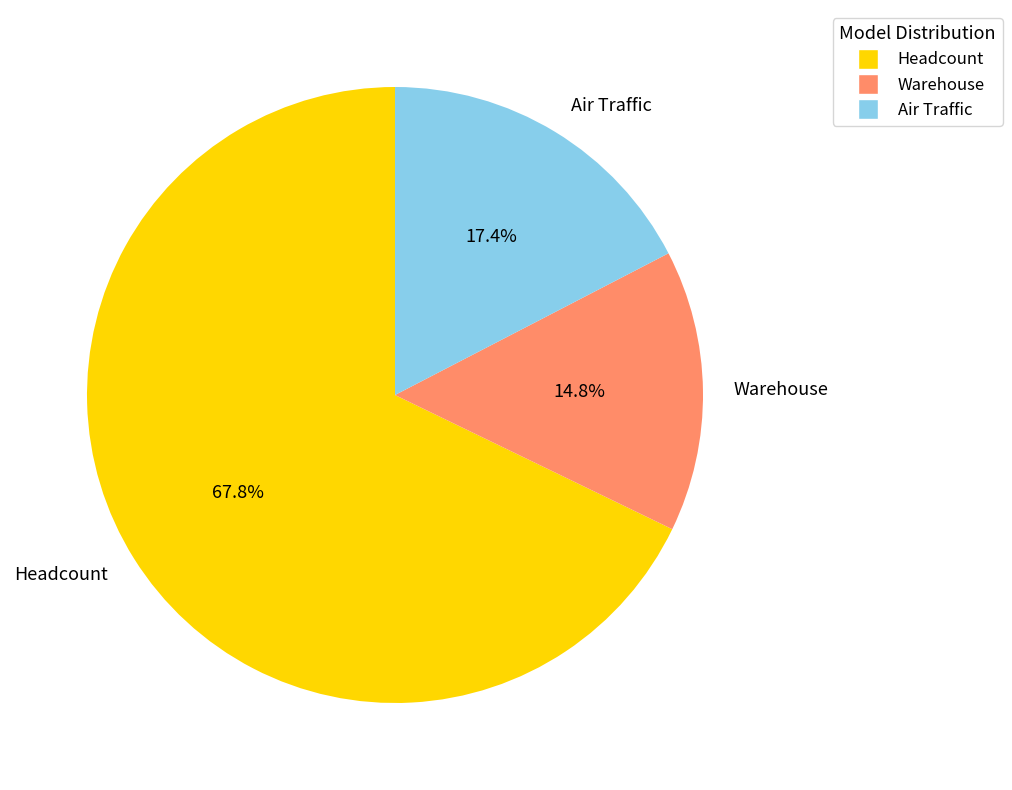

Does any single category account for the majority?

Yes